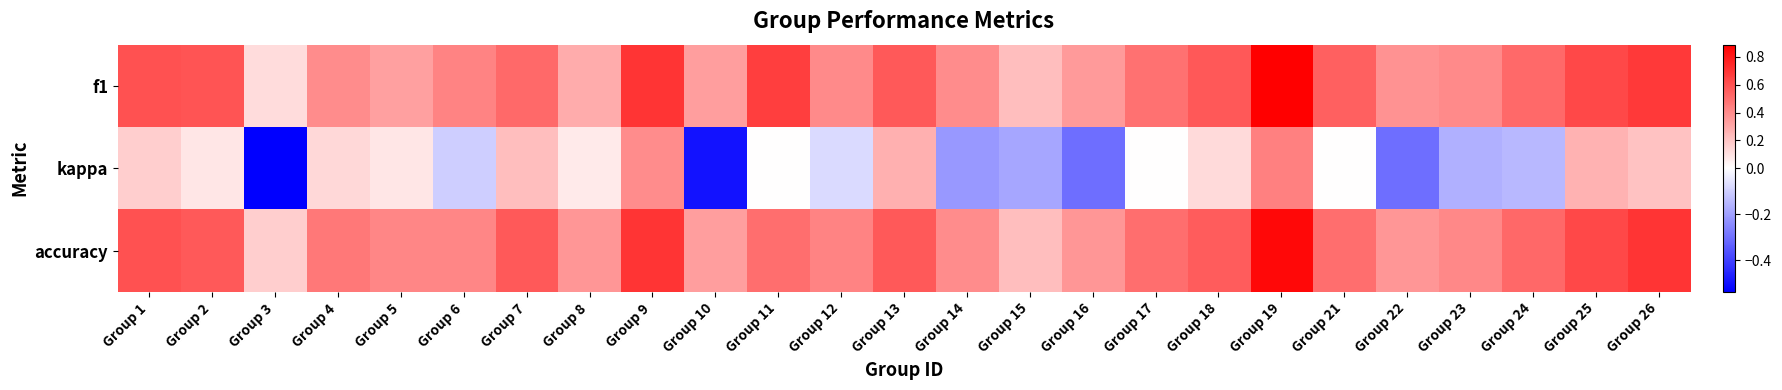

How many distinct data groups are displayed?

3